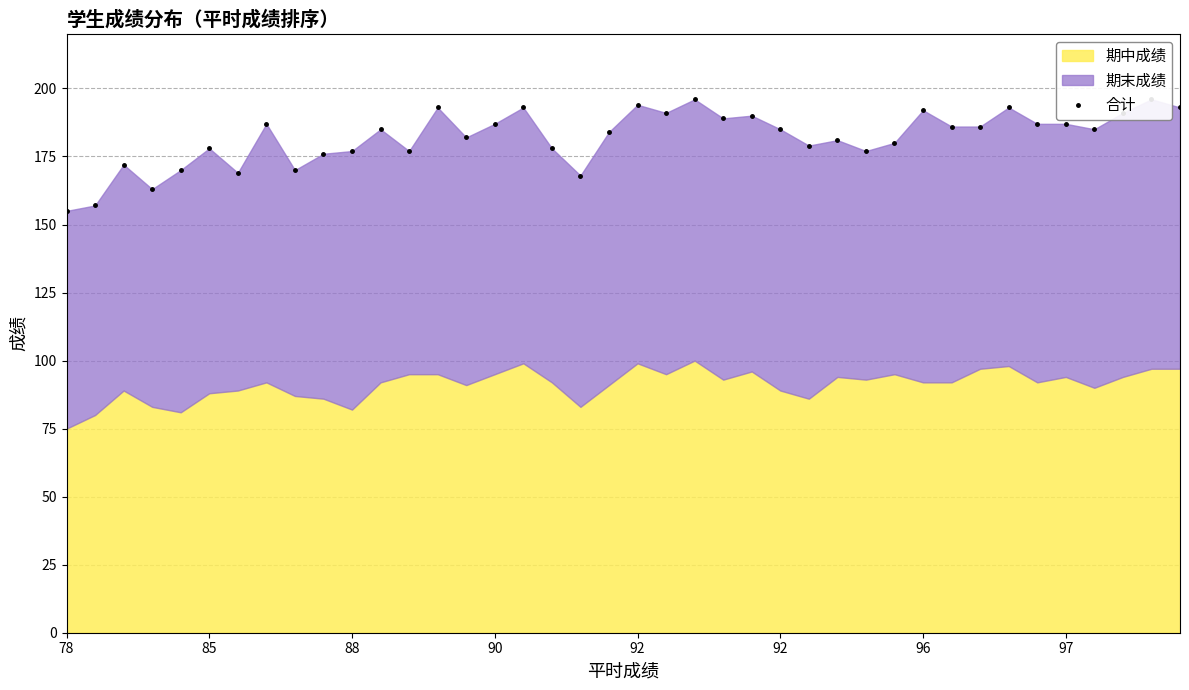

What value does the data have at 21, to the nearest 5?

190